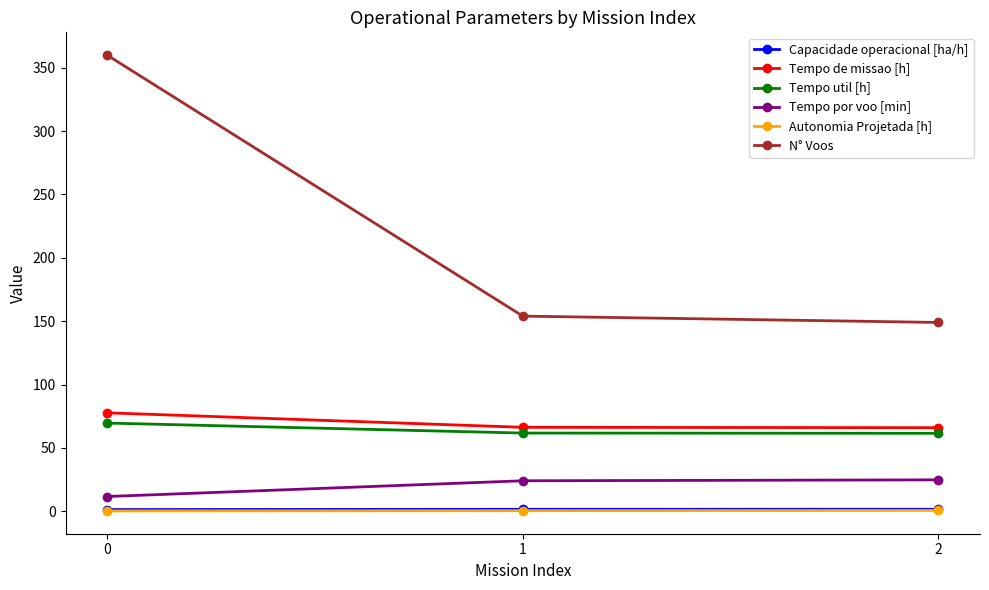

Which series has the widest spread of values?

N° Voos